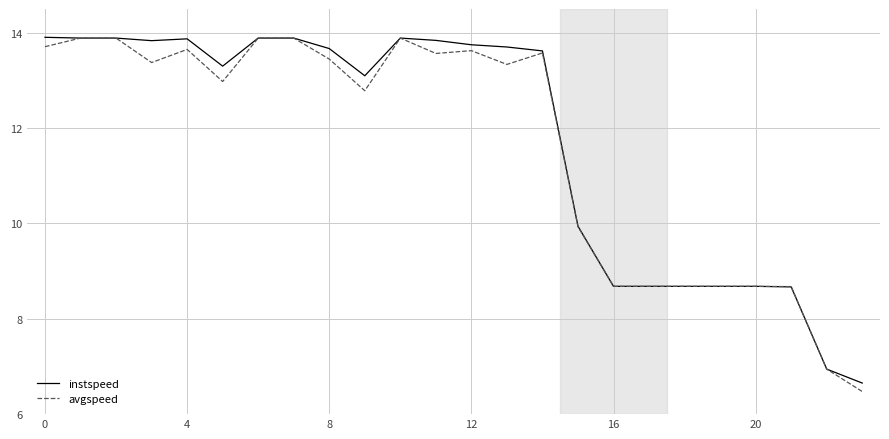

What is the lowest value of the avgspeed series?

6.5